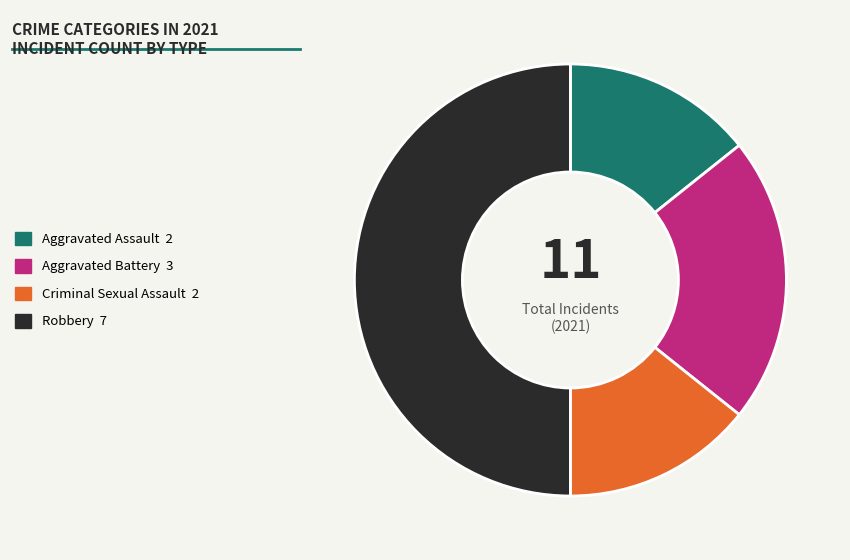

Which has a higher value, Criminal Sexual Assault 2 or Robbery 7?

Robbery 7